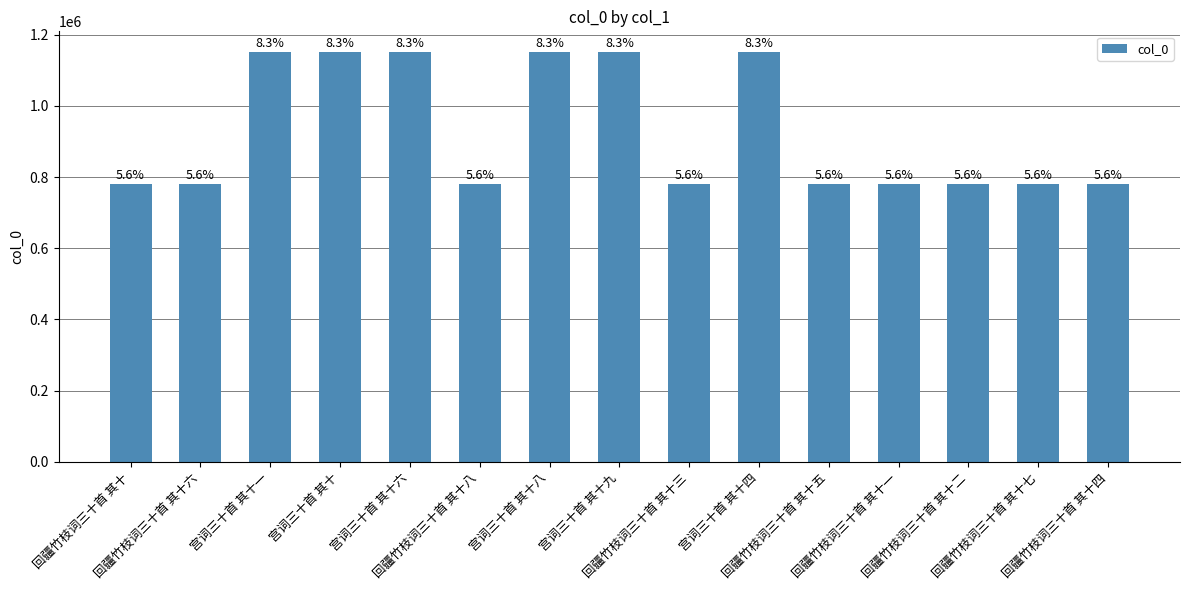

Does the chart contain any negative values?

No